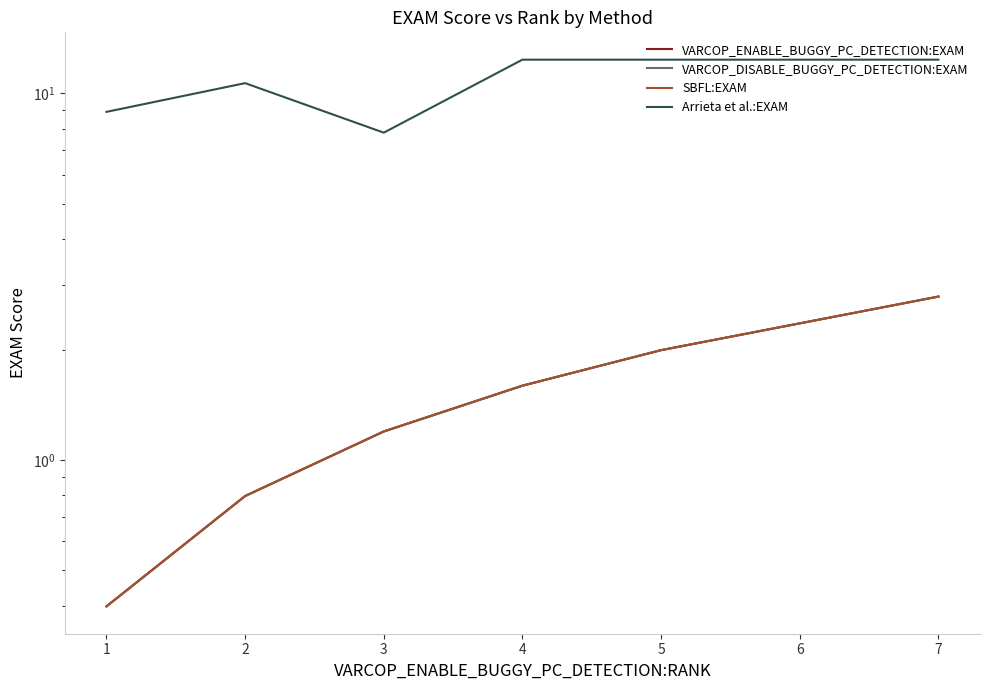

How many values in the SBFL:EXAM series are below 1?

2